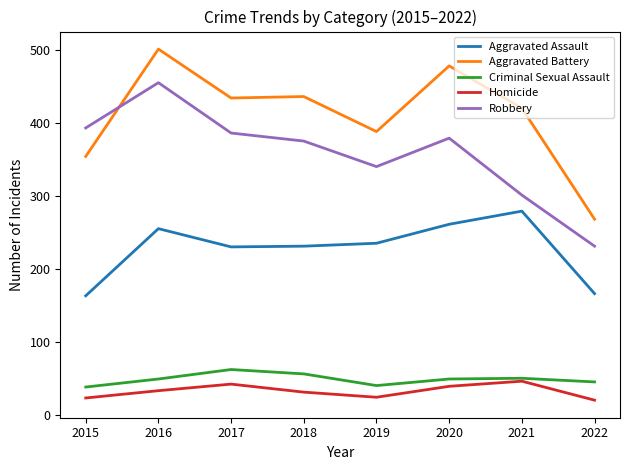

True or false: Aggravated Battery and Criminal Sexual Assault intersect in this chart.

False